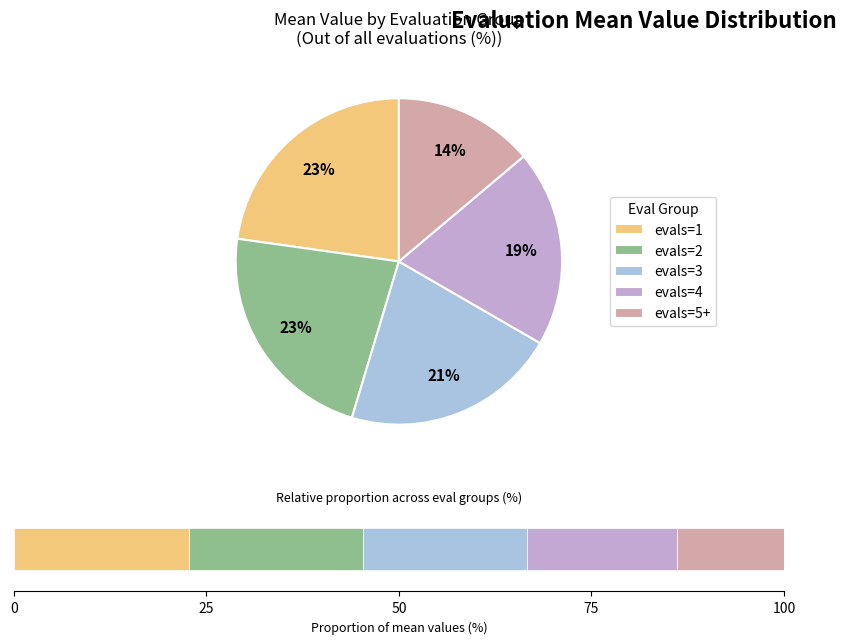

Combined, do evals=2 and evals=3 account for over 50%?

No